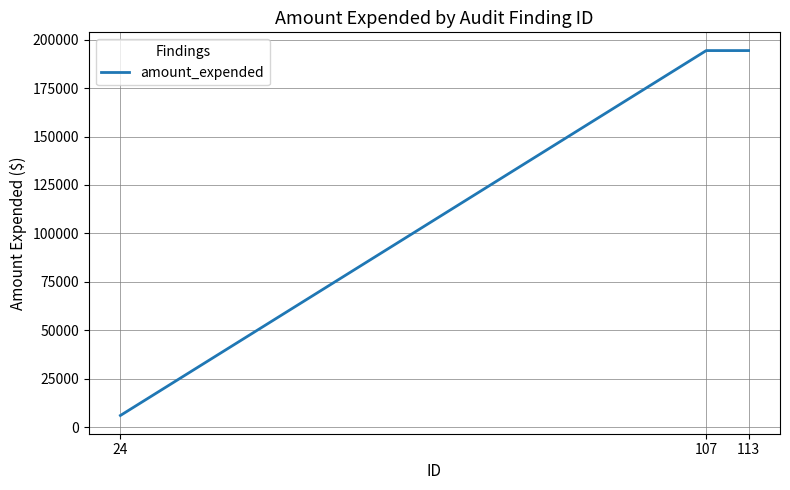

What is the minimum value shown in the chart?

6000